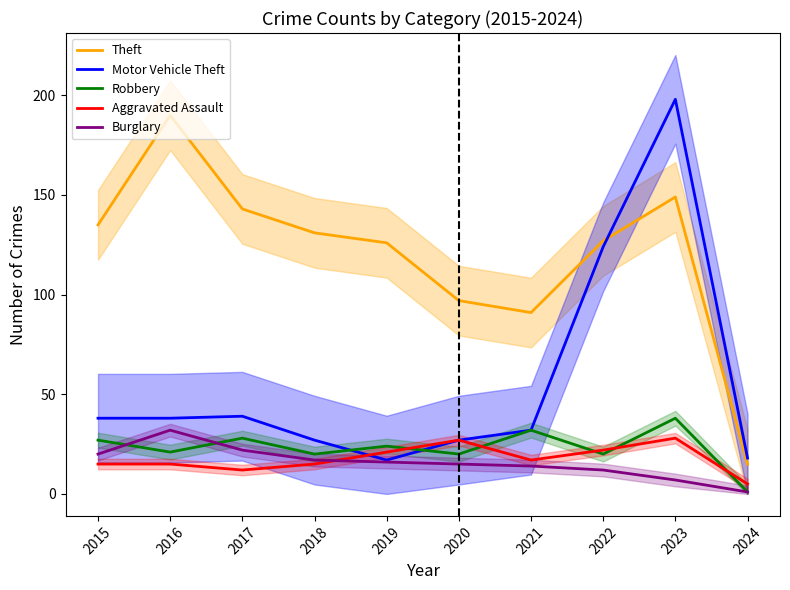

True or false: Robbery has a value of 29 at 2016.

False